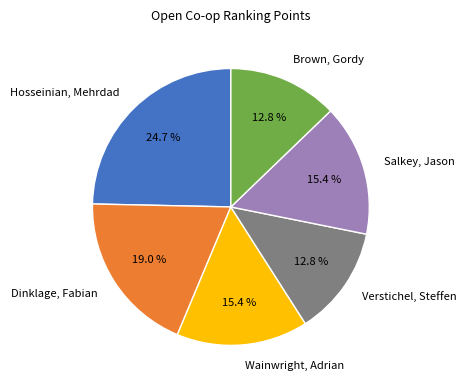

Count the number of slices in the pie.

6